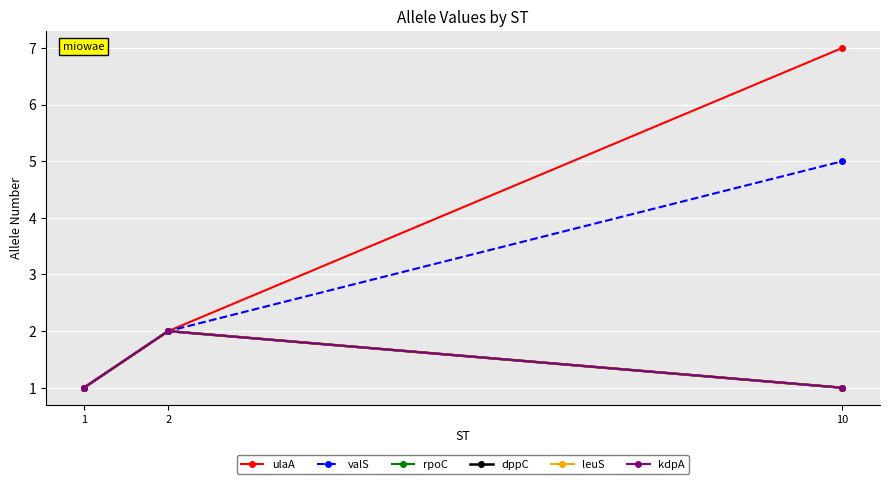

What is the smallest value displayed?

1